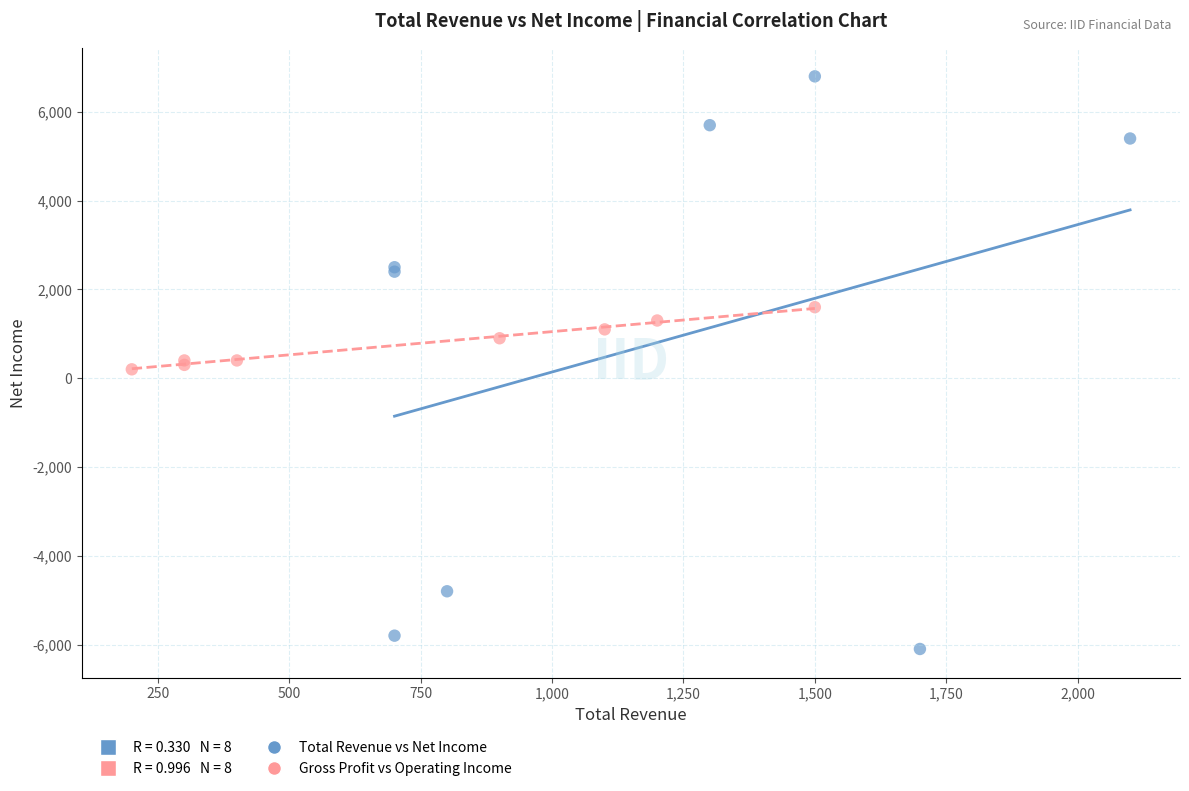

Which series has the largest Y range (max minus min)?

Total Revenue vs Net Income